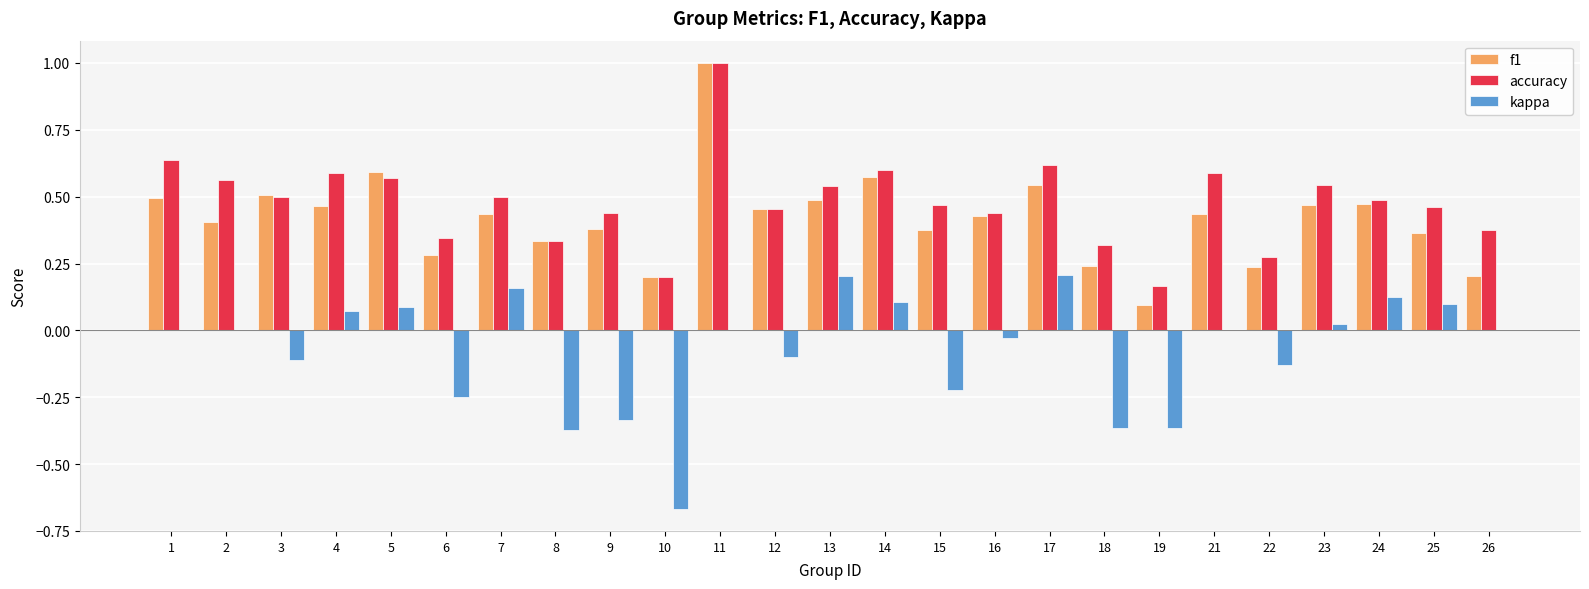

Which series changed the most between 2 and 18?

kappa